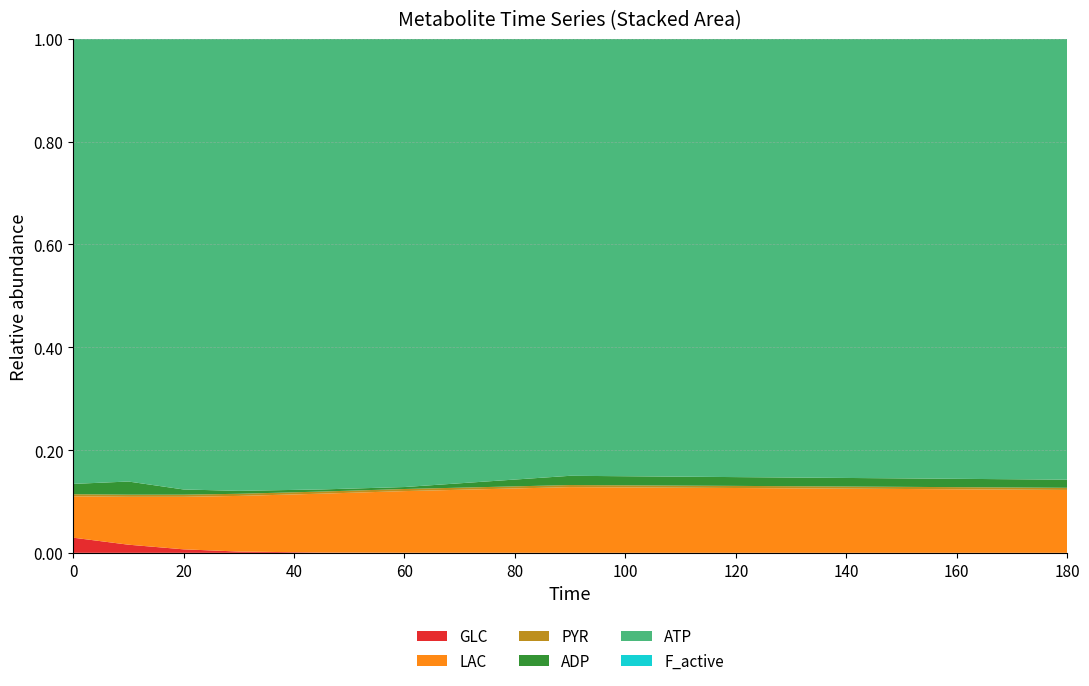

Reading left to right, what are all the values shown in this chart?

GLC: 93.6	49.5	21.2	7.8	1.7	0.4	0.0	0.0	0.0
LAC: 255.6	291.3	318.8	338.1	359.6	378.7	406.4	397.1	378.9
PYR: 12.8	13.0	13.0	13.0	13.0	13.0	13.0	13.0	13.1
ADP: 63.7	79.9	31.5	17.8	12.9	12.1	57.2	53.9	48.9
ATP: 2748.4	2691.6	2733.6	2746.2	2750.8	2751.6	2702.5	2684.4	2655.7
F_active: 1.0	1.0	0.9	0.8	0.7	0.6	0.6	0.6	0.7